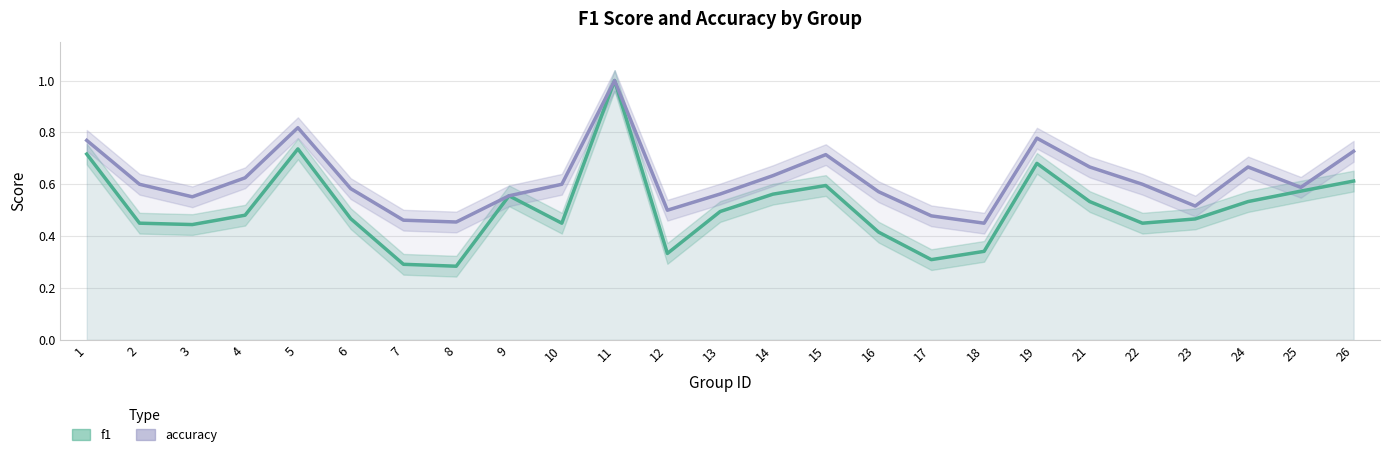

List the series in order of their overall mean, lowest first.

f1, accuracy